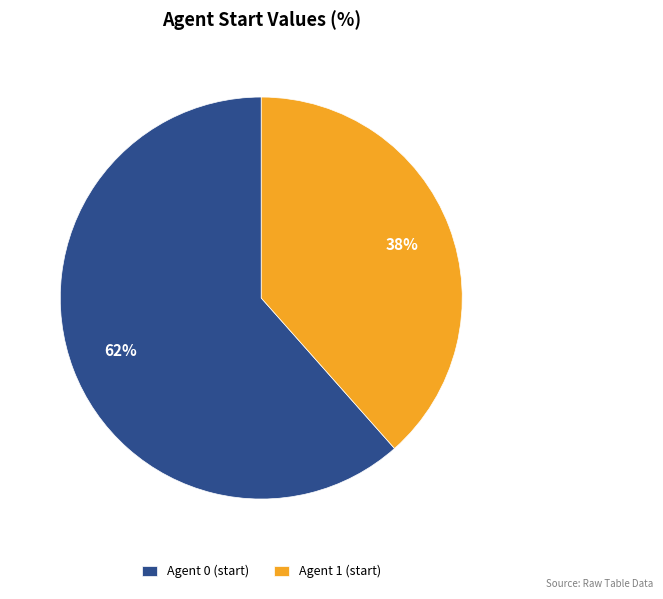

Which category accounts for the majority?

Agent 0 (start)